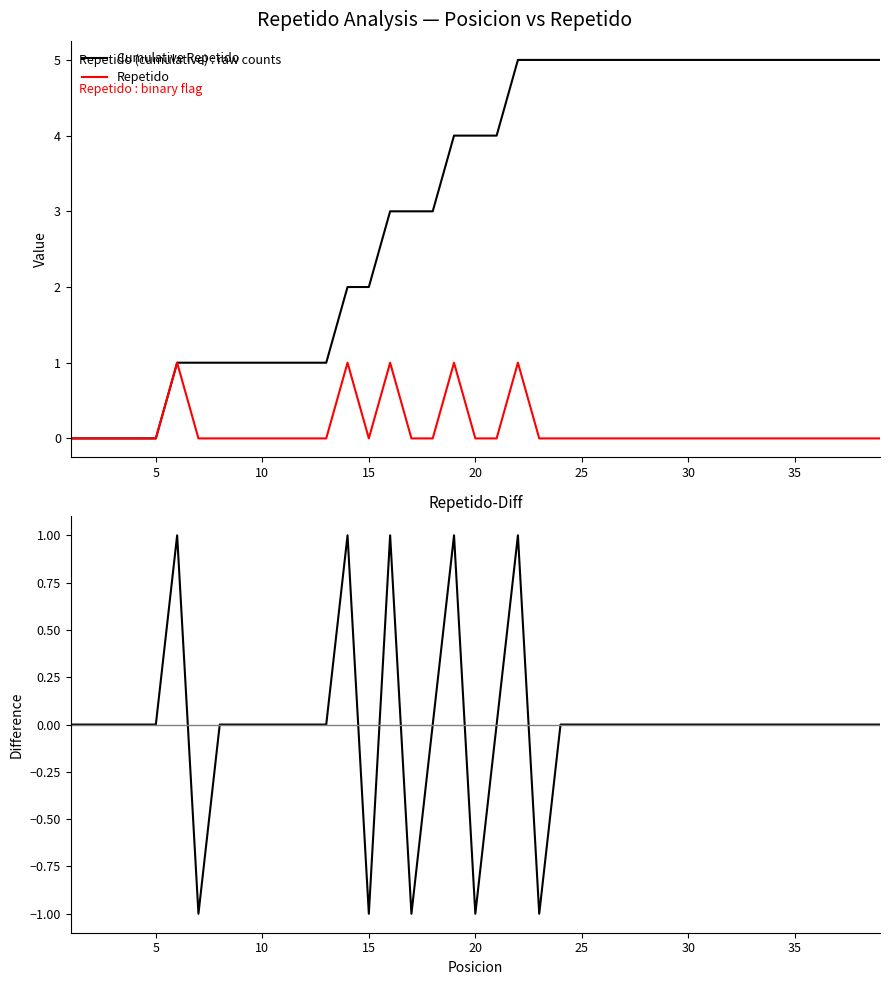

True or false: Repetido and Cumulative Repetido cross at least once.

False